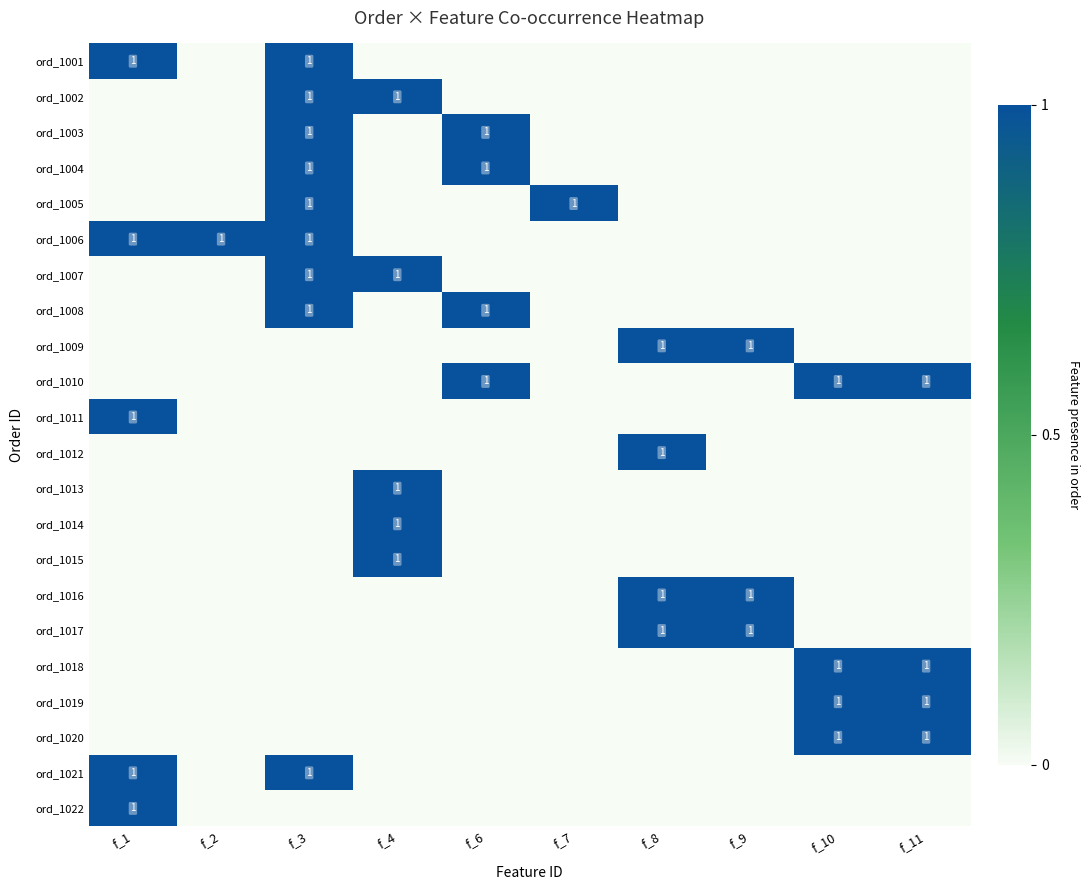

The ord_1007 series shows 1 at f_3. True or false?

True